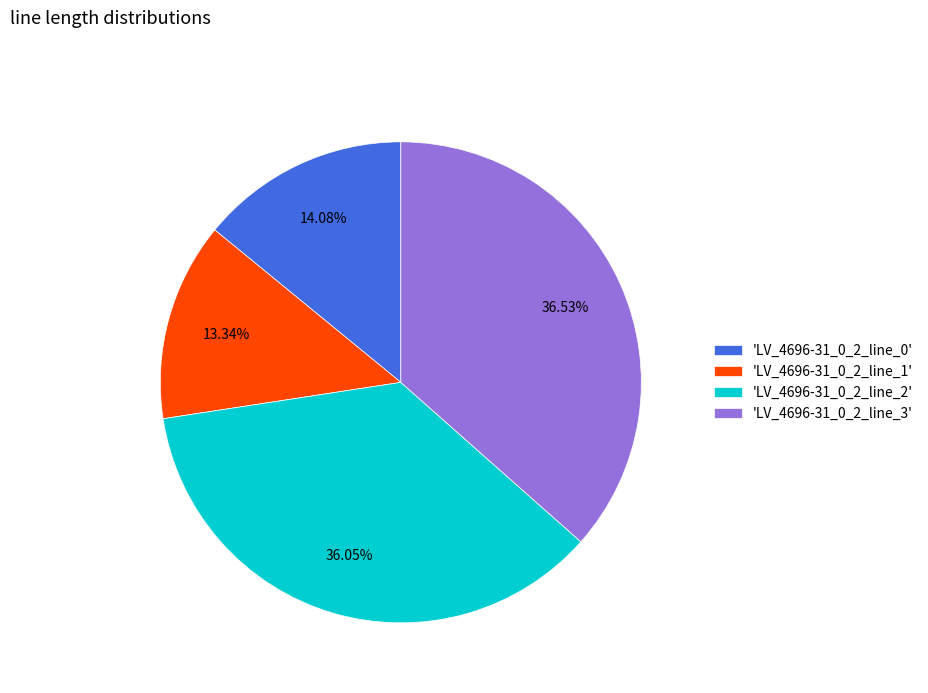

Do 'LV_4696-31_0_2_line_2' and 'LV_4696-31_0_2_line_1' together represent more than half of the pie?

No